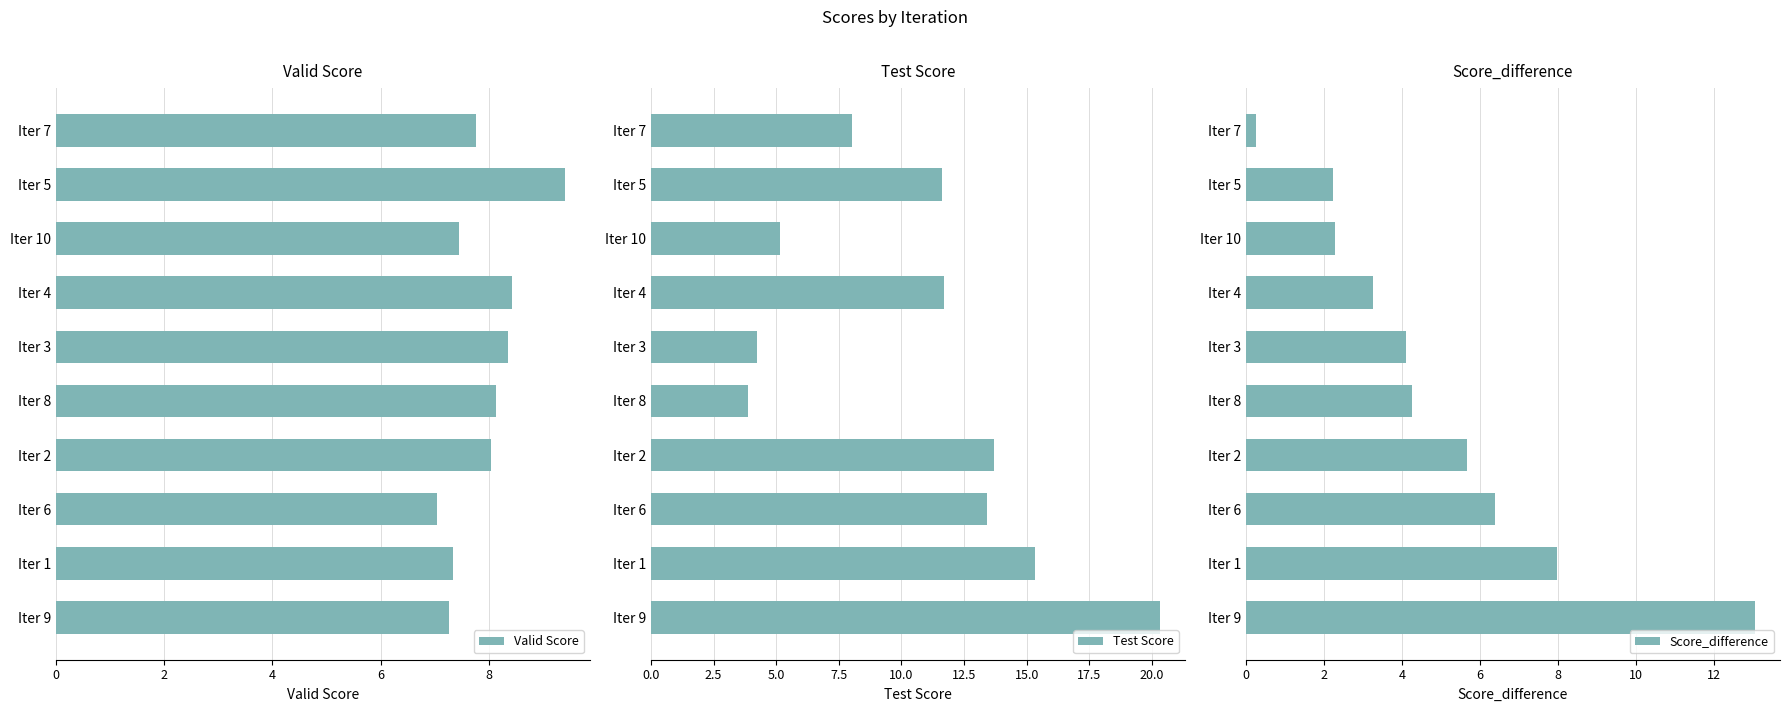

How many bars are there in total?

30